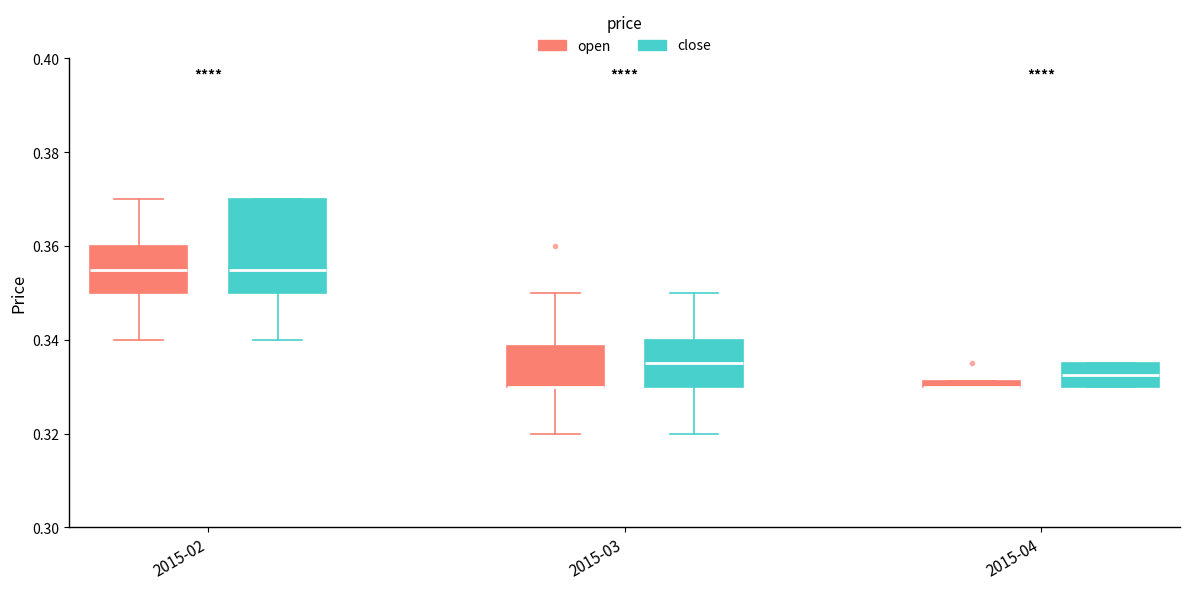

Where is the lower edge of the box for 2015-04 (open) on the y-axis? The values are not printed on the chart, so give them approximately, as read against the axis.

0.330